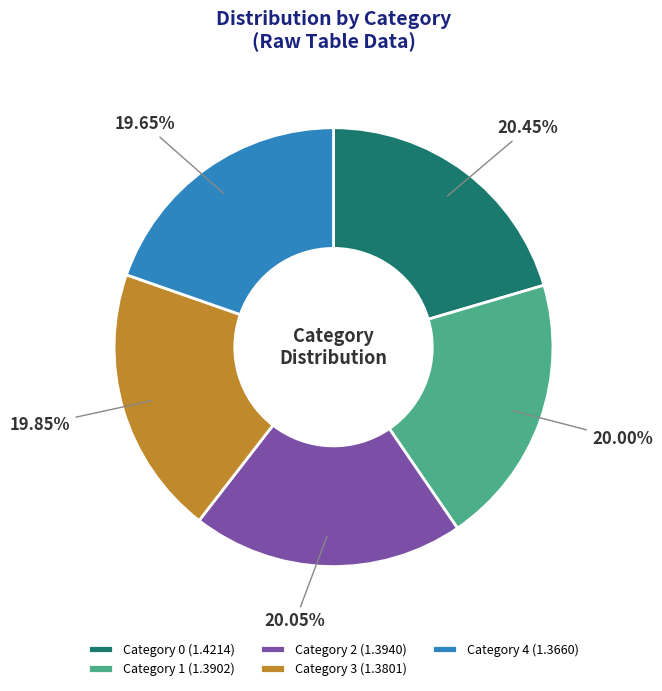

What is the ratio of the value at Category 1 (1.3902) to the value at Category 0 (1.4214)?

1.0